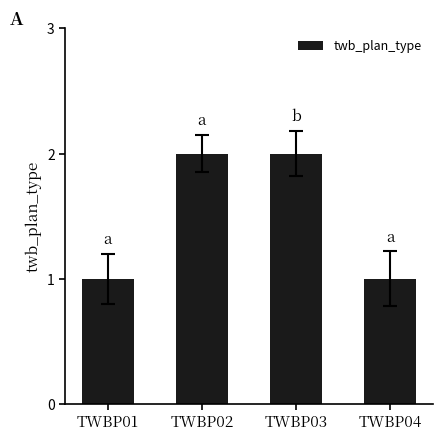

The chart shows a value of 1 at TWBP03. True or false?

False